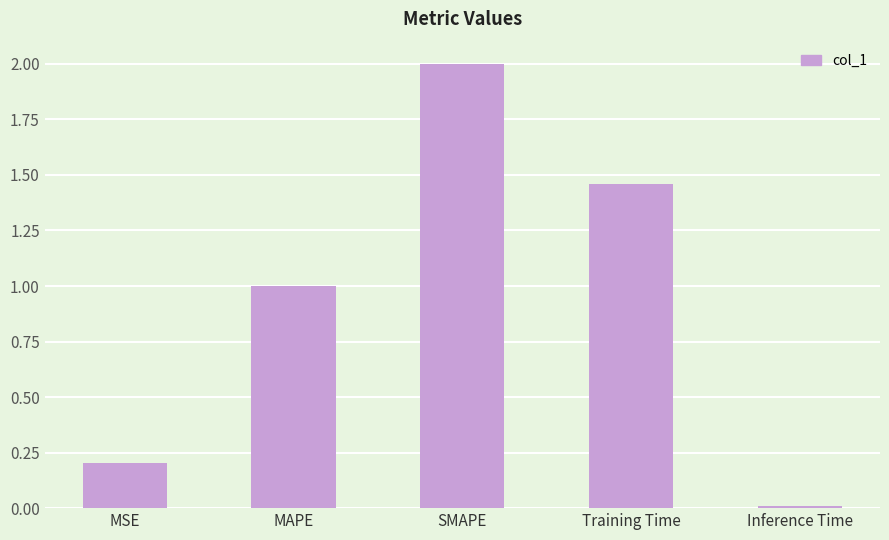

What is the label of the 1st bar from the left?

MSE